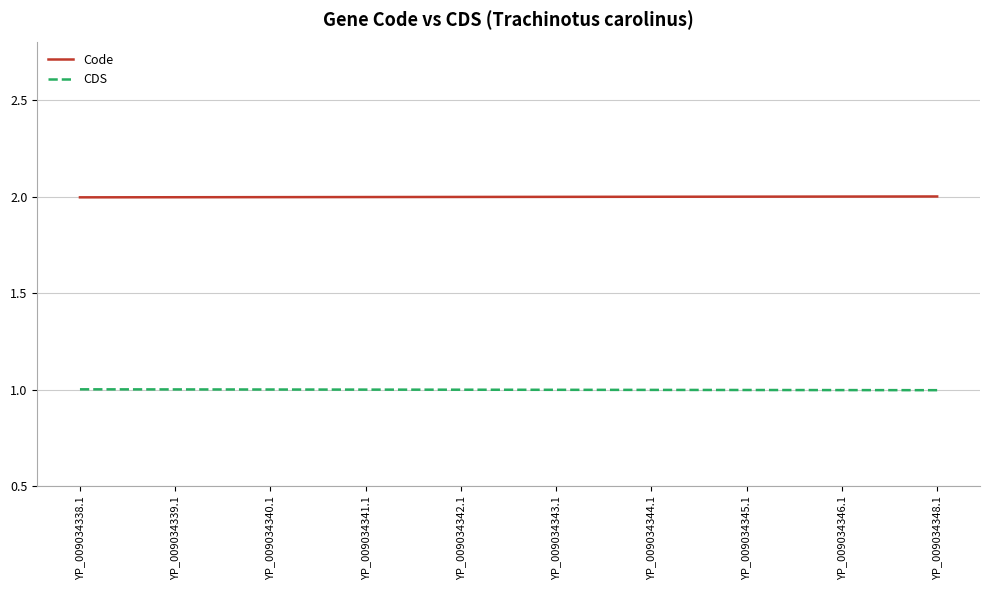

True or false: Code has a value of 2.0 at YP_009034342.1.

True